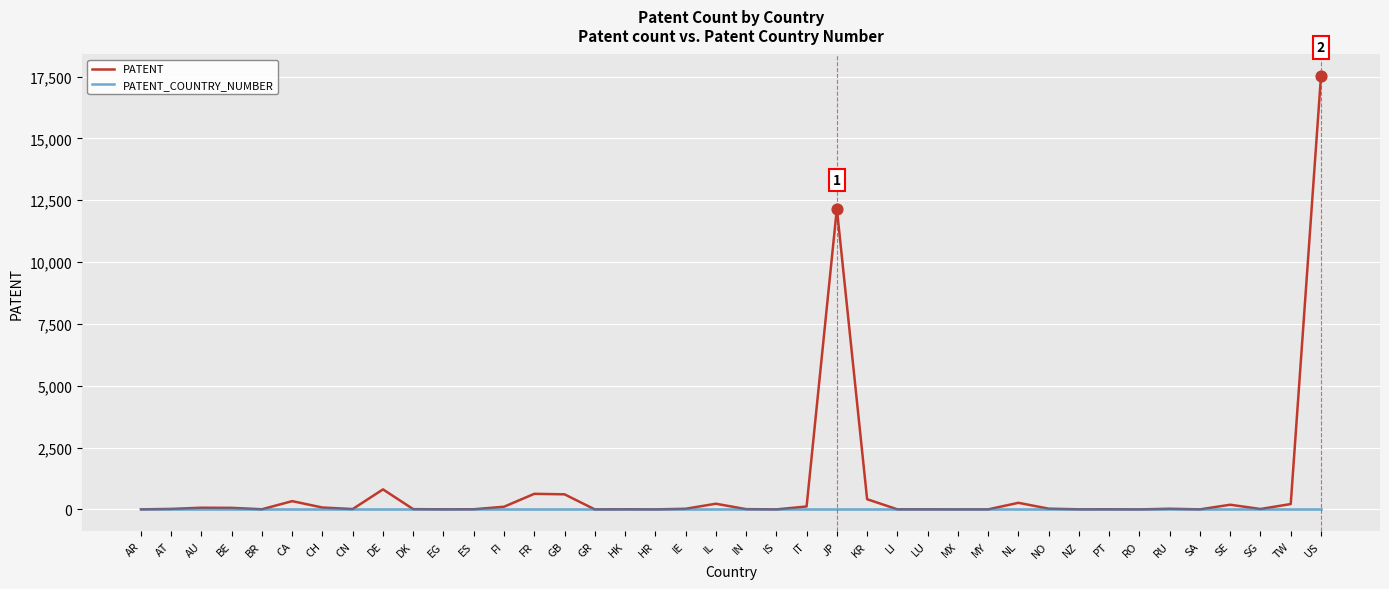

Which category has the highest value in the PATENT series?

US